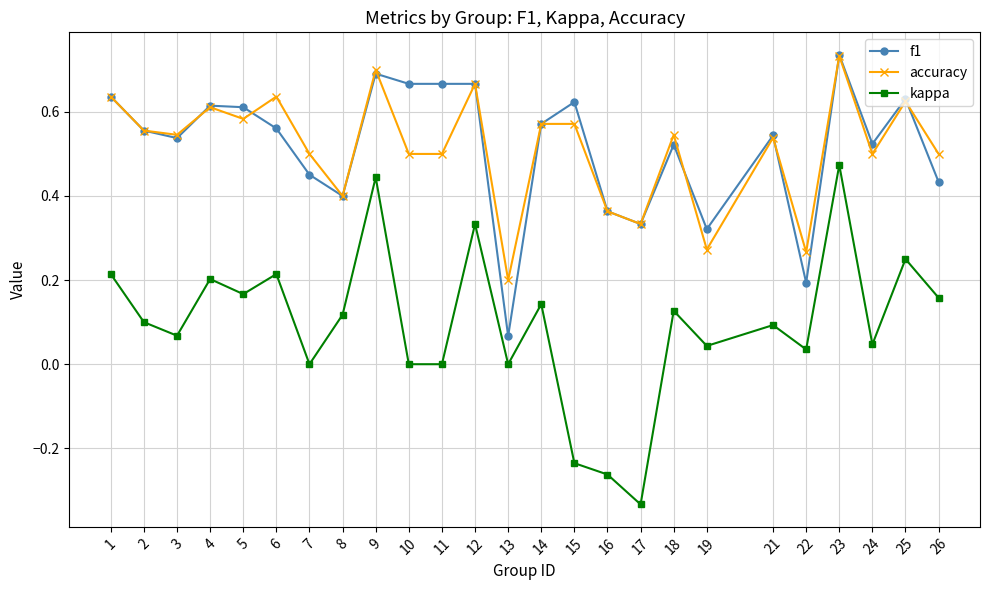

The value of kappa at 15 is -0.4. True or false?

False